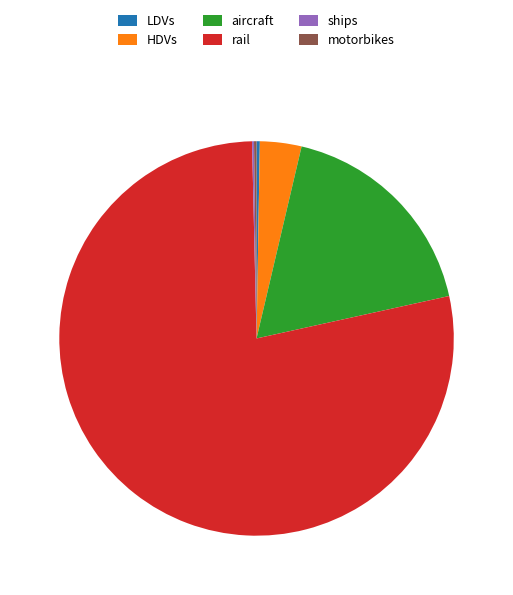

The aircraft slice represents 18% of the pie. True or false?

True